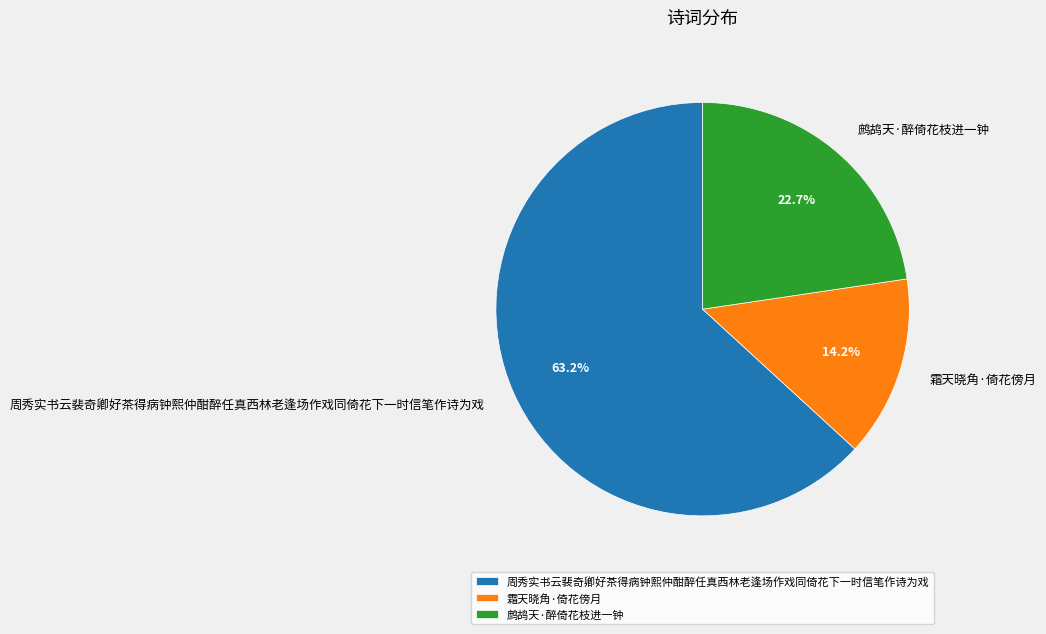

What percentage is the 霜天晓角·倚花傍月 slice, to the nearest percent?

14%